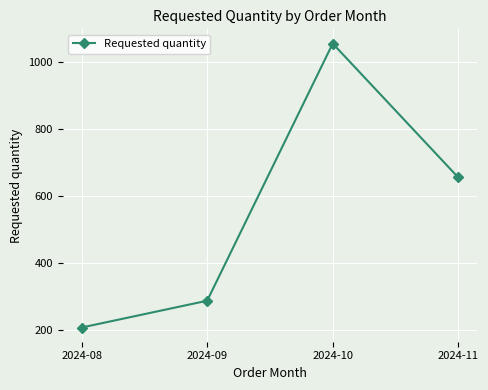

How many lines are shown in the chart?

1